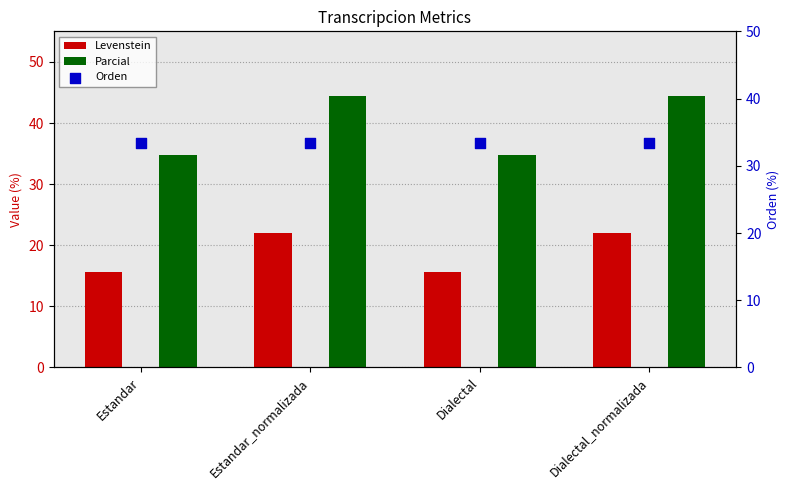

Is the value of Parcial at Estandar greater than the value of Orden at Dialectal_normalizada?

Yes